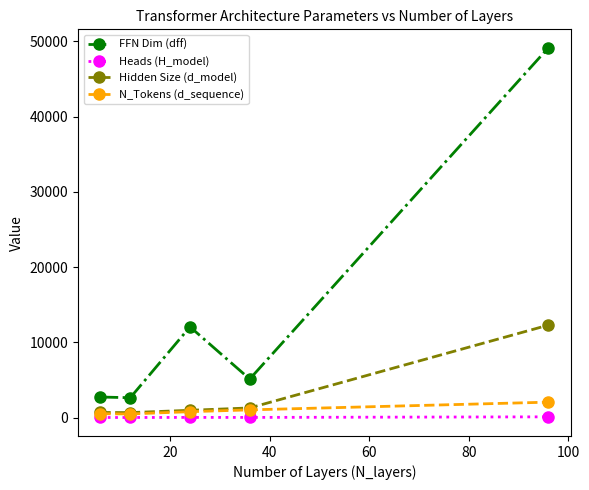

True or false: Heads (H_model) and FFN Dim (dff) intersect in this chart.

False